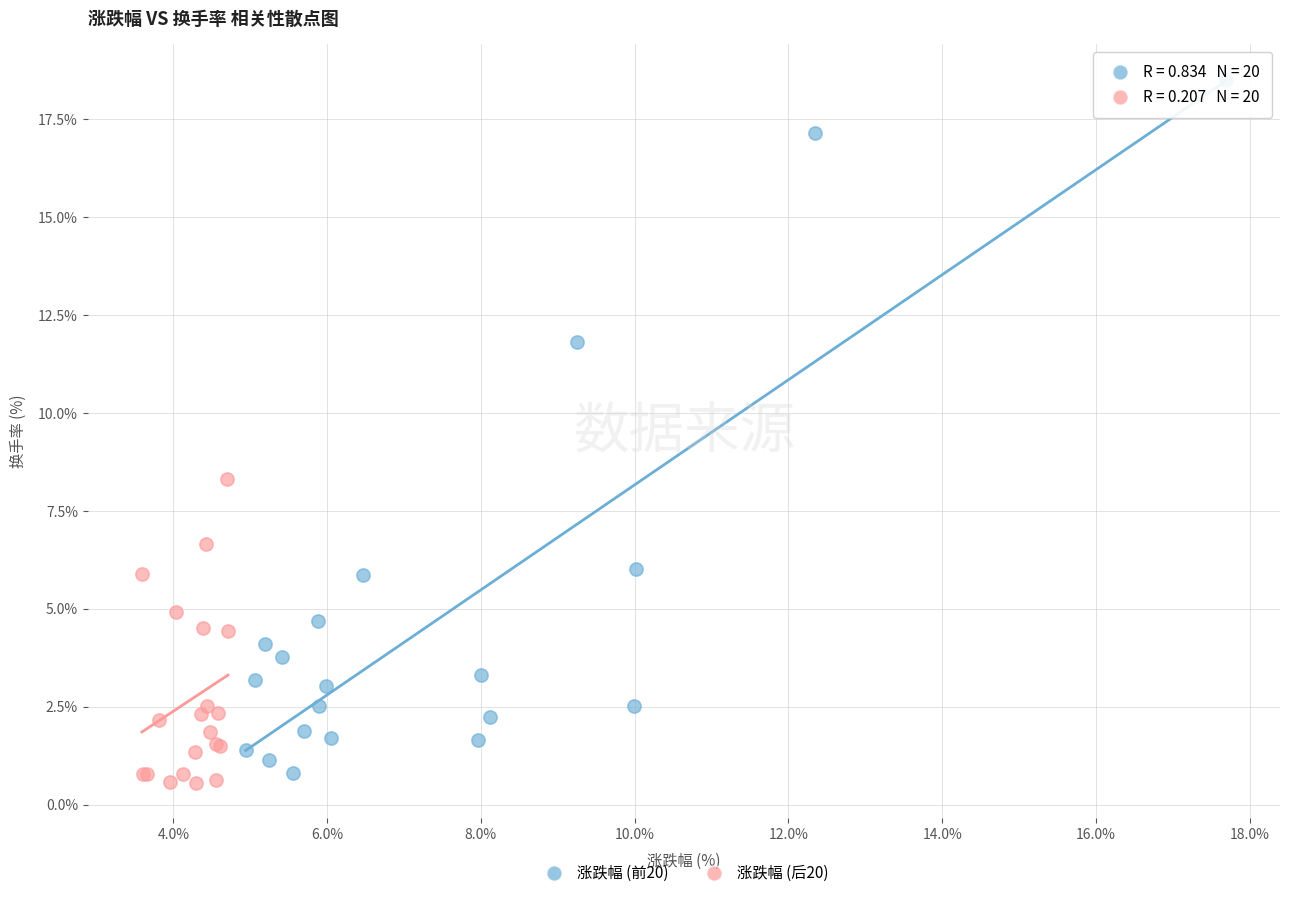

Which series has the largest Y range (max minus min)?

涨跌幅 (前20)